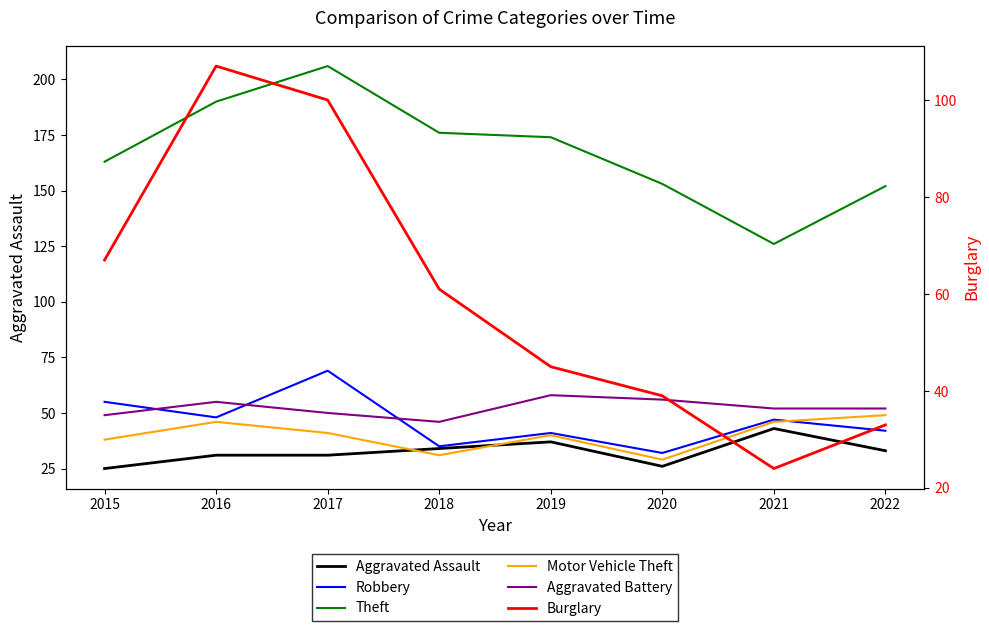

What is the sum of all Aggravated Assault values?

260